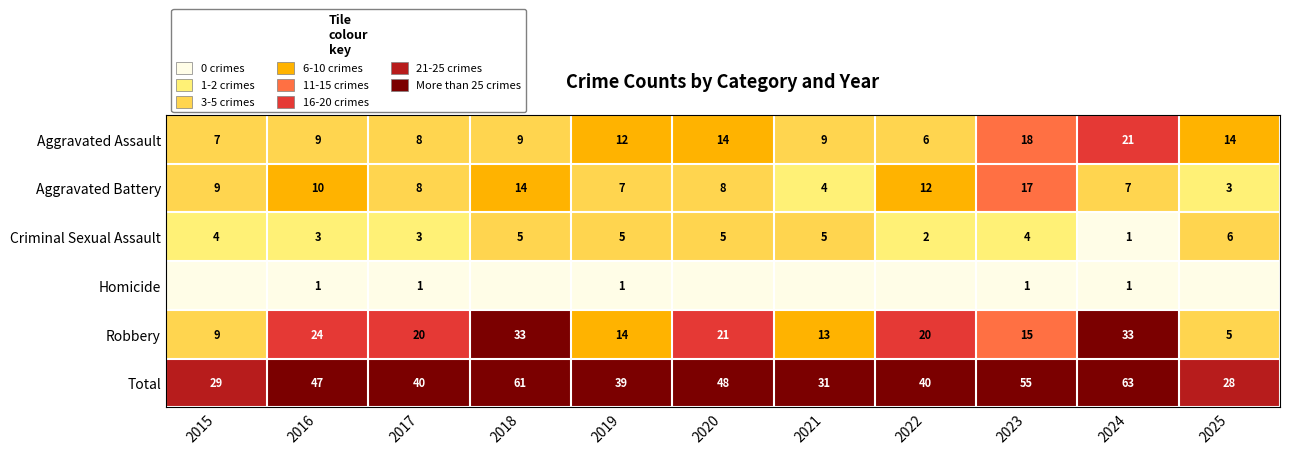

What is the difference between the maximum and minimum values in the Aggravated Battery series?

14